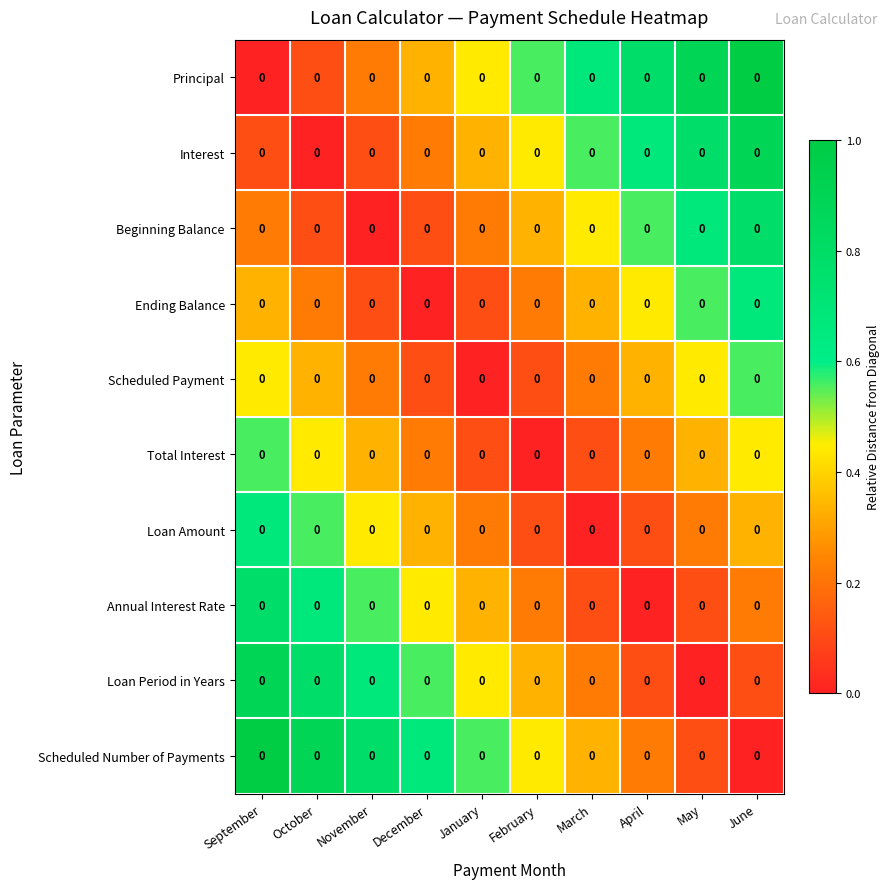

At which category is the sum across all series the highest?

September